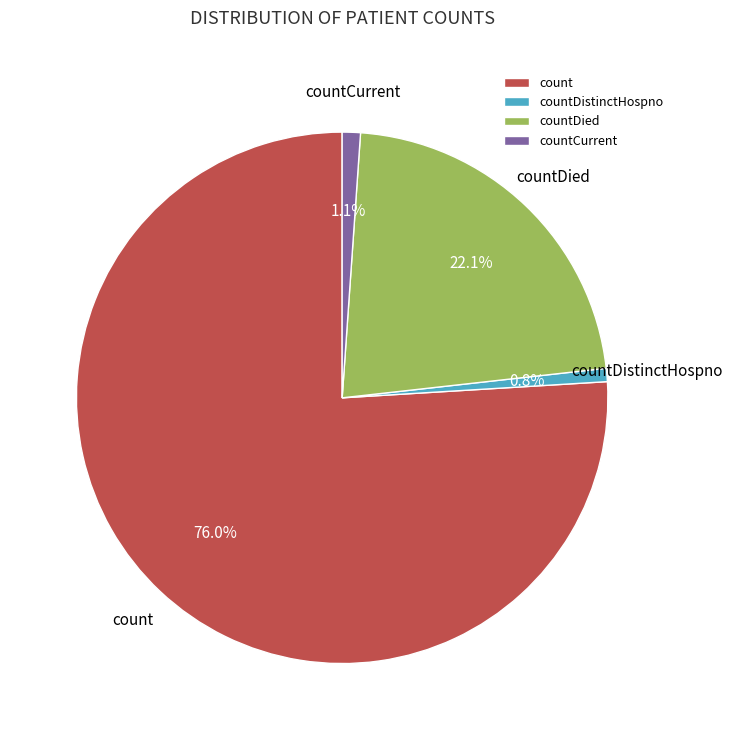

How many segments does this pie chart have?

4